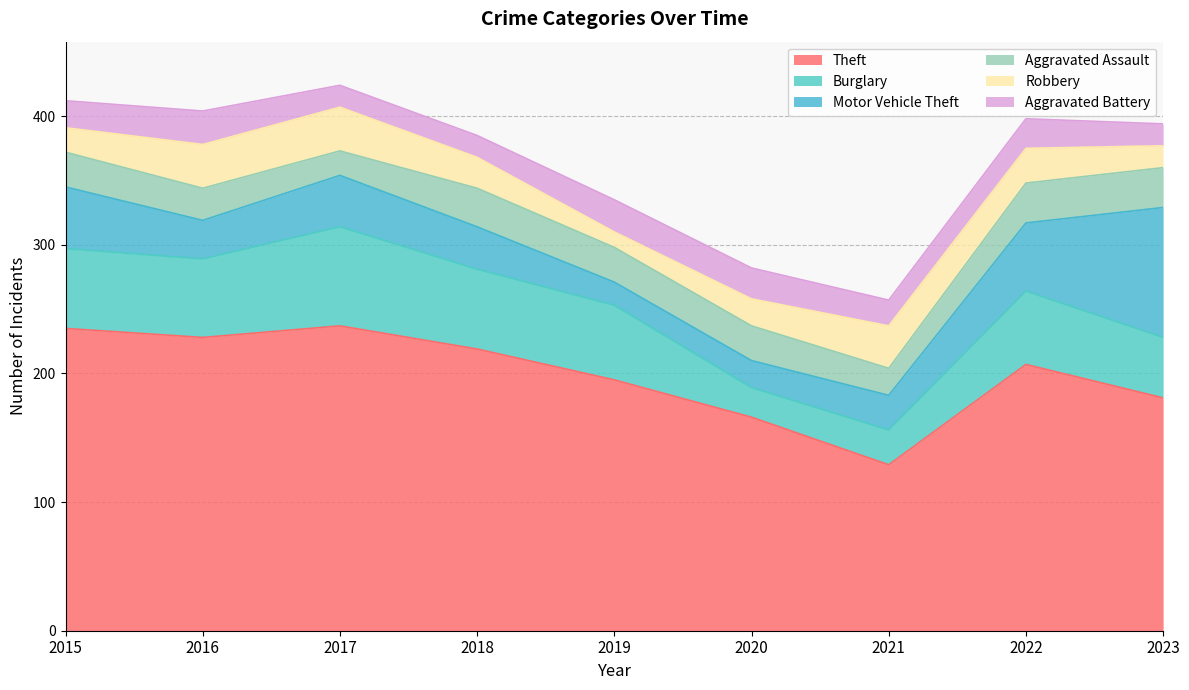

The value of Aggravated Battery at 2019 is 25. True or false?

True